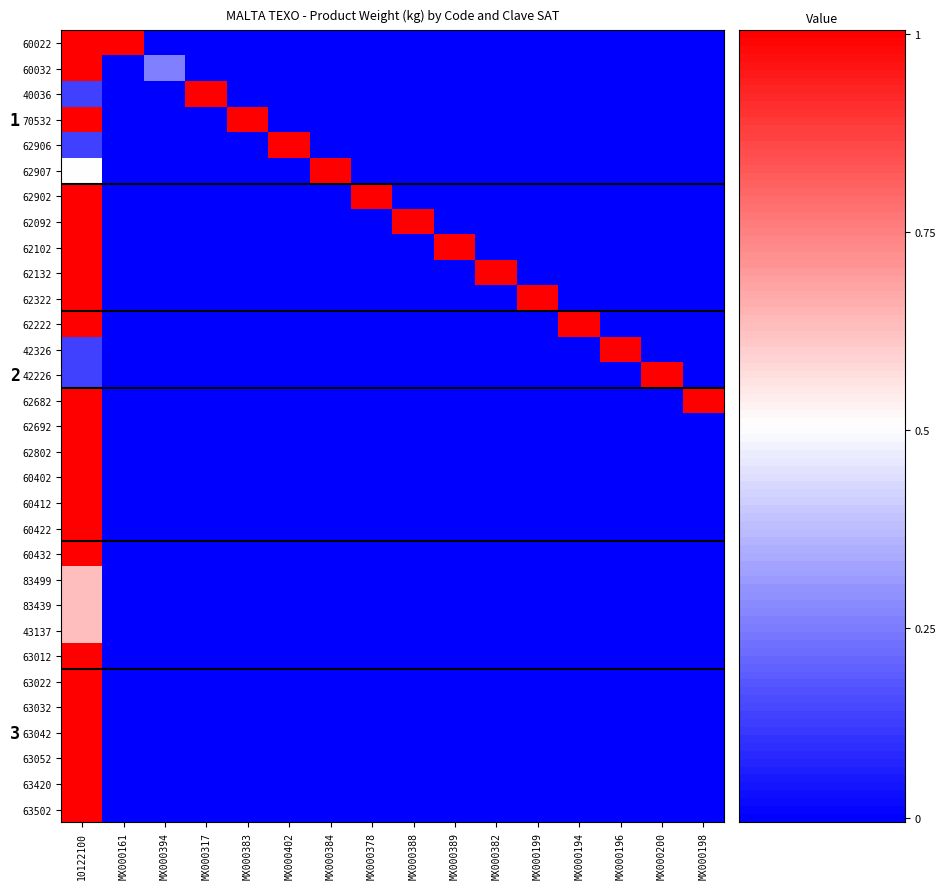

At MX000389, list the series in order from smallest to largest.

60022, 60032, 40036, 70532, 62906, 62907, 62902, 62092, 62132, 62322, 62222, 42326, 42226, 62682, 62692, 62802, 60402, 60412, 60422, 60432, 83499, 83439, 43137, 63012, 63022, 63032, 63042, 63052, 63420, 63502, 62102